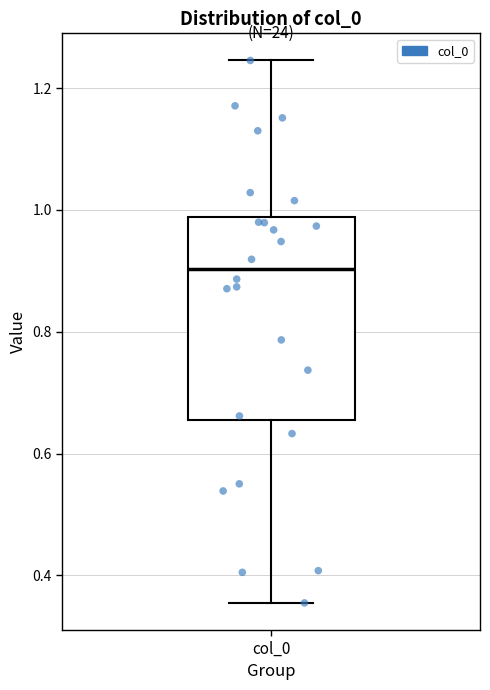

Transcribe this box plot: give where the median line is, the range the box spans, and where the two whiskers end, as read against the y-axis. The values are not printed on the chart, so give them approximately, as read against the axis.

median 0.90, box 0.66 to 0.98, whiskers 0.36 to 1.24